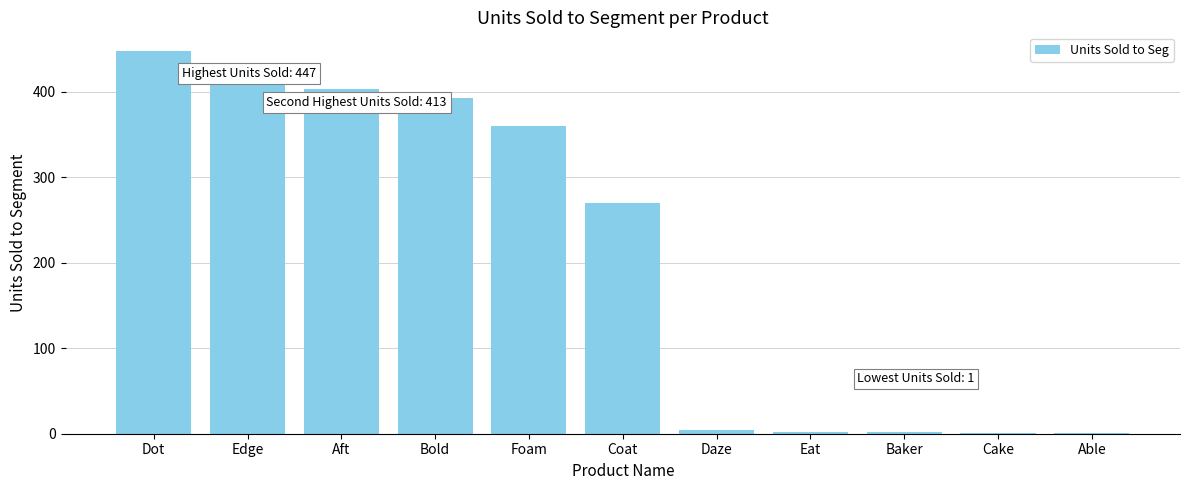

Which category has the highest value across all series?

Dot